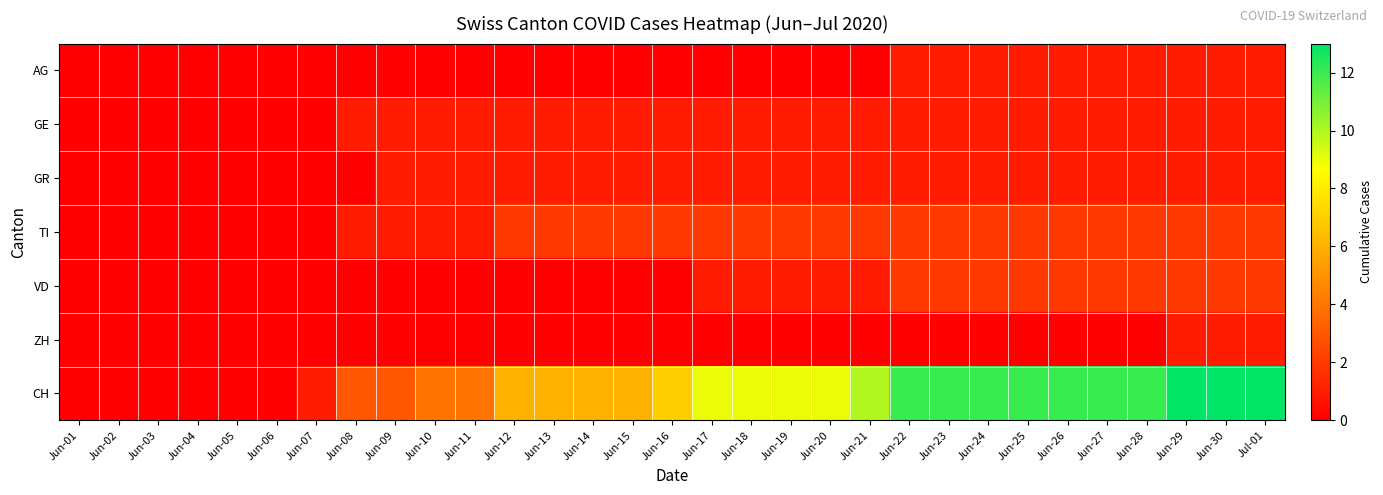

At Jun-04, list the series in order from largest to smallest.

AG, GE, GR, TI, VD, ZH, CH